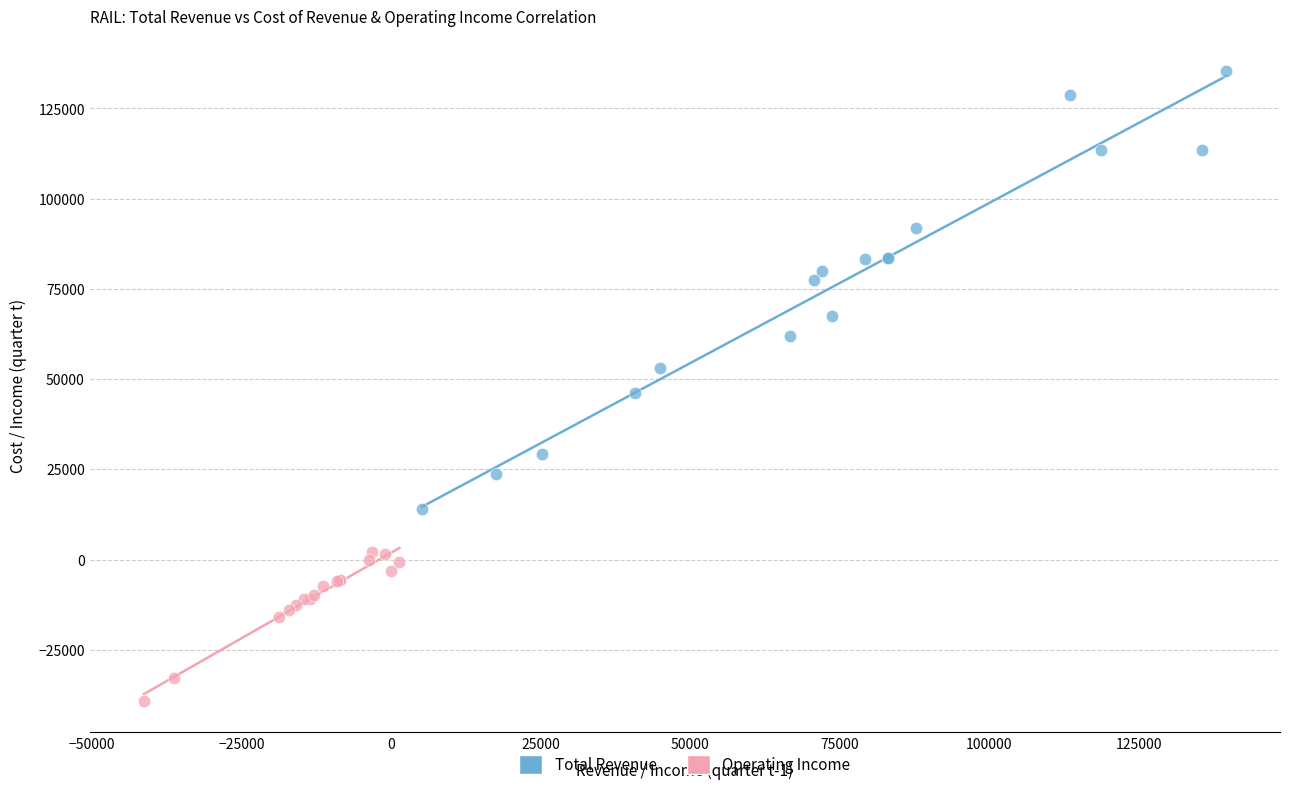

Which series reaches the maximum Y coordinate?

Total Revenue